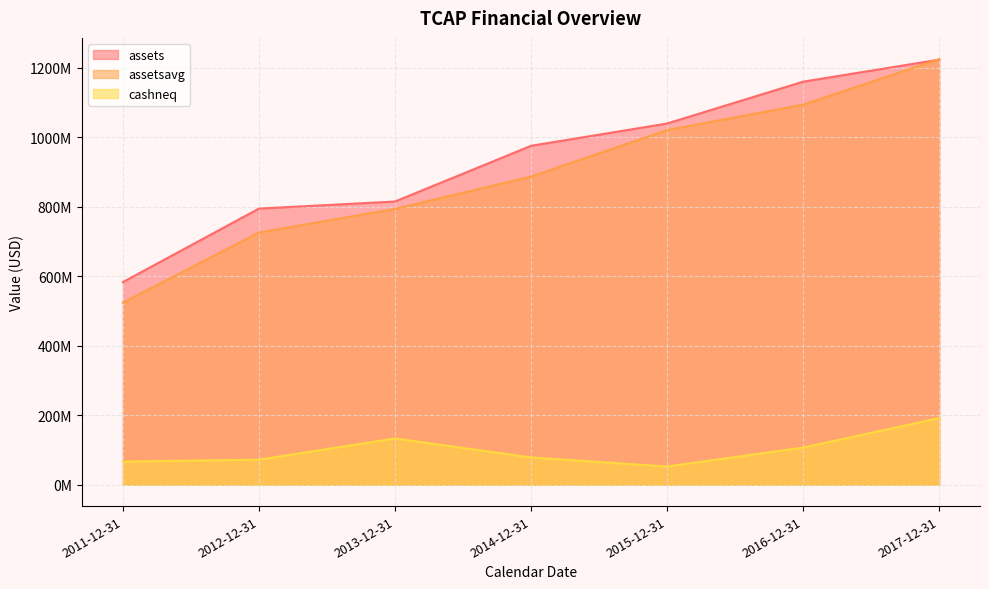

Between 2015-12-31 and 2012-12-31, which is larger?

2015-12-31